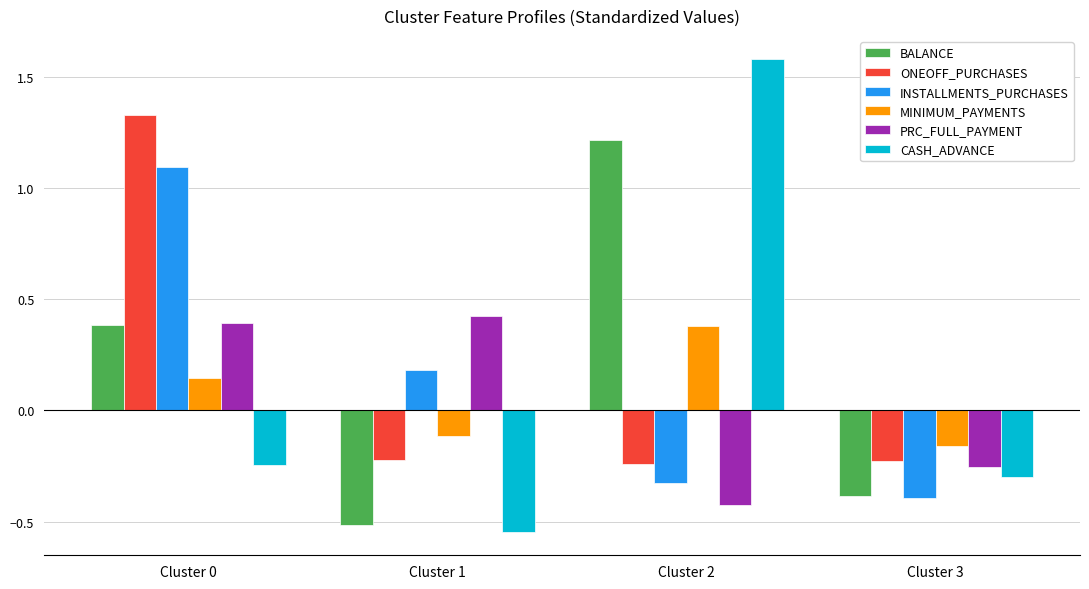

How many data points in ONEOFF_PURCHASES are above 0?

1